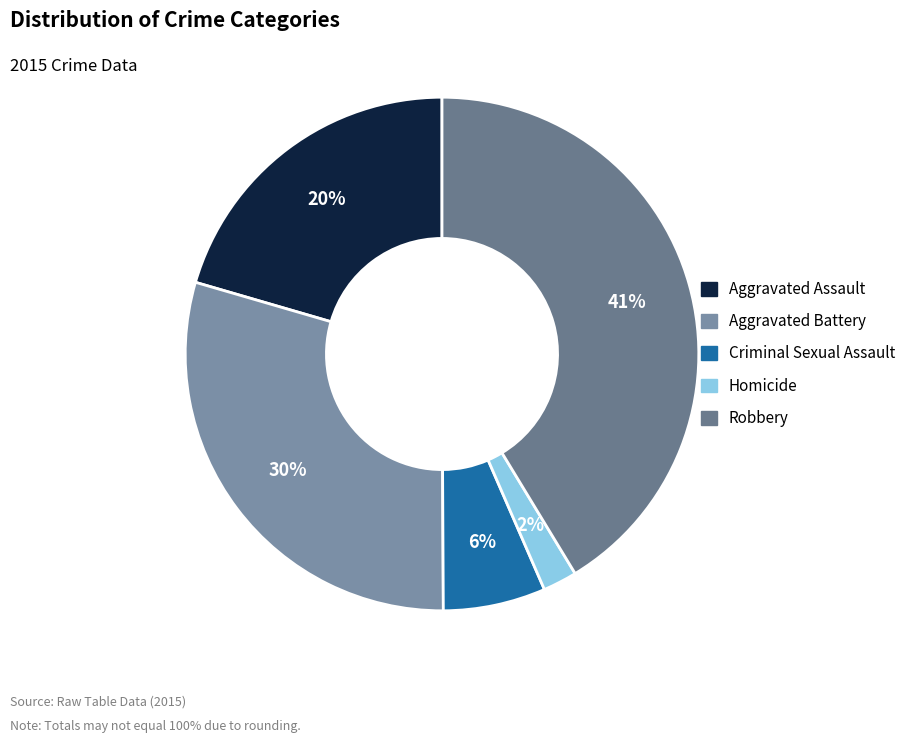

How many segments does this pie chart have?

5